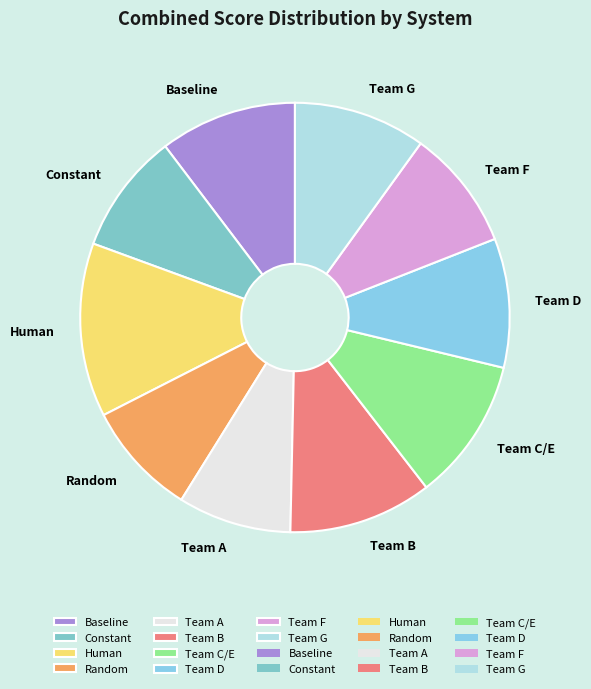

Approximately how many times larger is the value at Team C/E compared to Human?

0.8